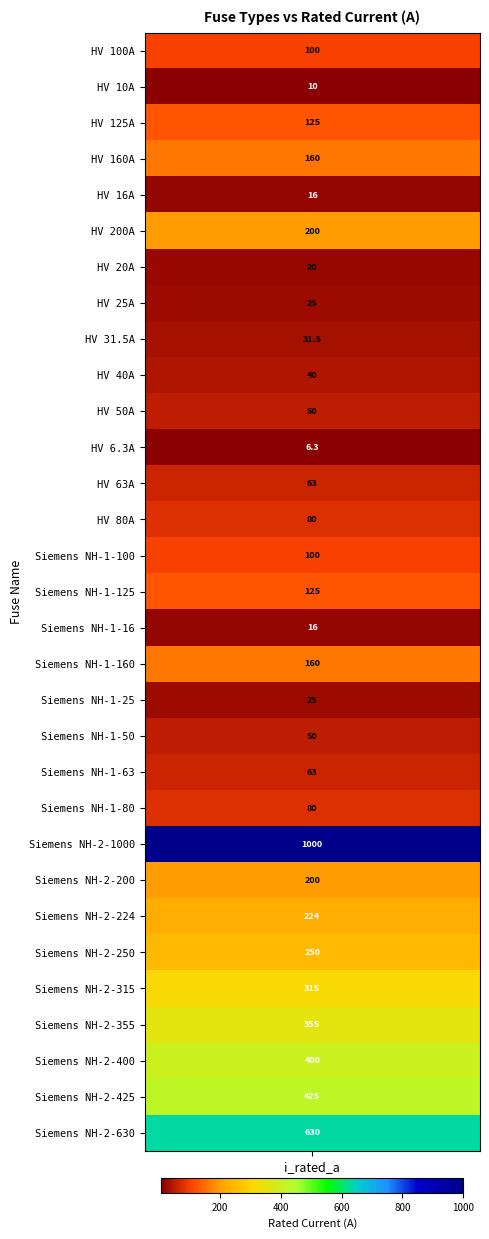

What is the sum of the values at Siemens NH-1-16 and HV 160A?

176.0